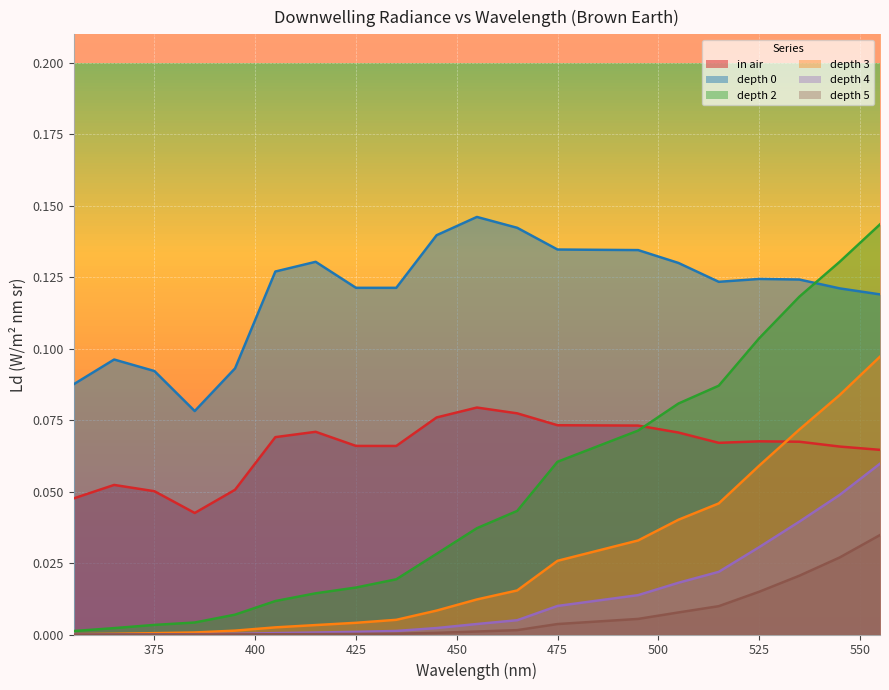

Reading left to right, list all the values displayed in this chart.

in air: 0.0	0.1	0.1	0.0	0.1	0.1	0.1	0.1	0.1	0.1	0.1	0.1	0.1	0.1	0.1	0.1	0.1	0.1	0.1	0.1
depth 0: 0.1	0.1	0.1	0.1	0.1	0.1	0.1	0.1	0.1	0.1	0.1	0.1	0.1	0.1	0.1	0.1	0.1	0.1	0.1	0.1
depth 2: 0.0	0.0	0.0	0.0	0.0	0.0	0.0	0.0	0.0	0.0	0.0	0.0	0.1	0.1	0.1	0.1	0.1	0.1	0.1	0.1
depth 3: 0.0	0.0	0.0	0.0	0.0	0.0	0.0	0.0	0.0	0.0	0.0	0.0	0.0	0.0	0.0	0.0	0.1	0.1	0.1	0.1
depth 4: 0.0	0.0	0.0	0.0	0.0	0.0	0.0	0.0	0.0	0.0	0.0	0.0	0.0	0.0	0.0	0.0	0.0	0.0	0.0	0.1
depth 5: 0.0	0.0	0.0	0.0	0.0	0.0	0.0	0.0	0.0	0.0	0.0	0.0	0.0	0.0	0.0	0.0	0.0	0.0	0.0	0.0